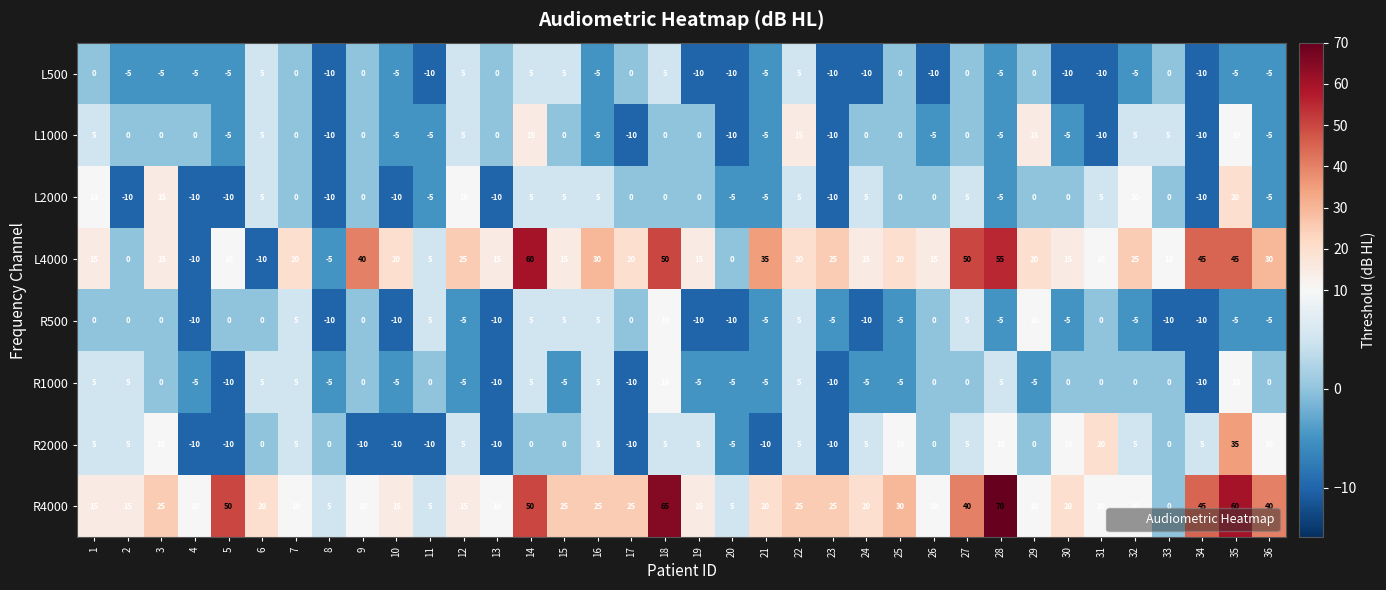

What is the difference between the highest and lowest values at 30?

30